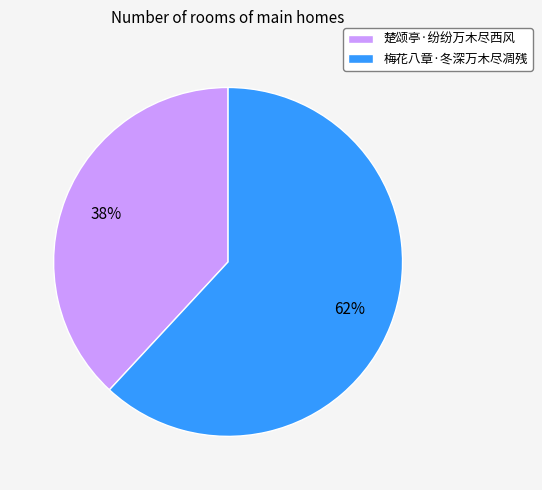

Count the number of slices in the pie.

2